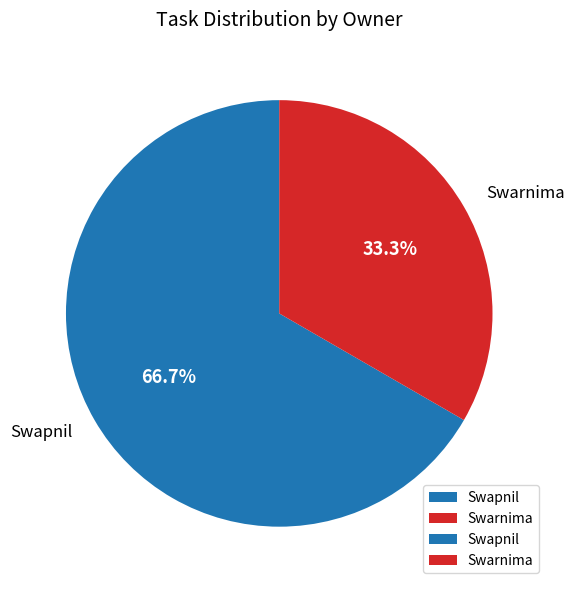

What is the largest slice in the pie chart?

Swapnil